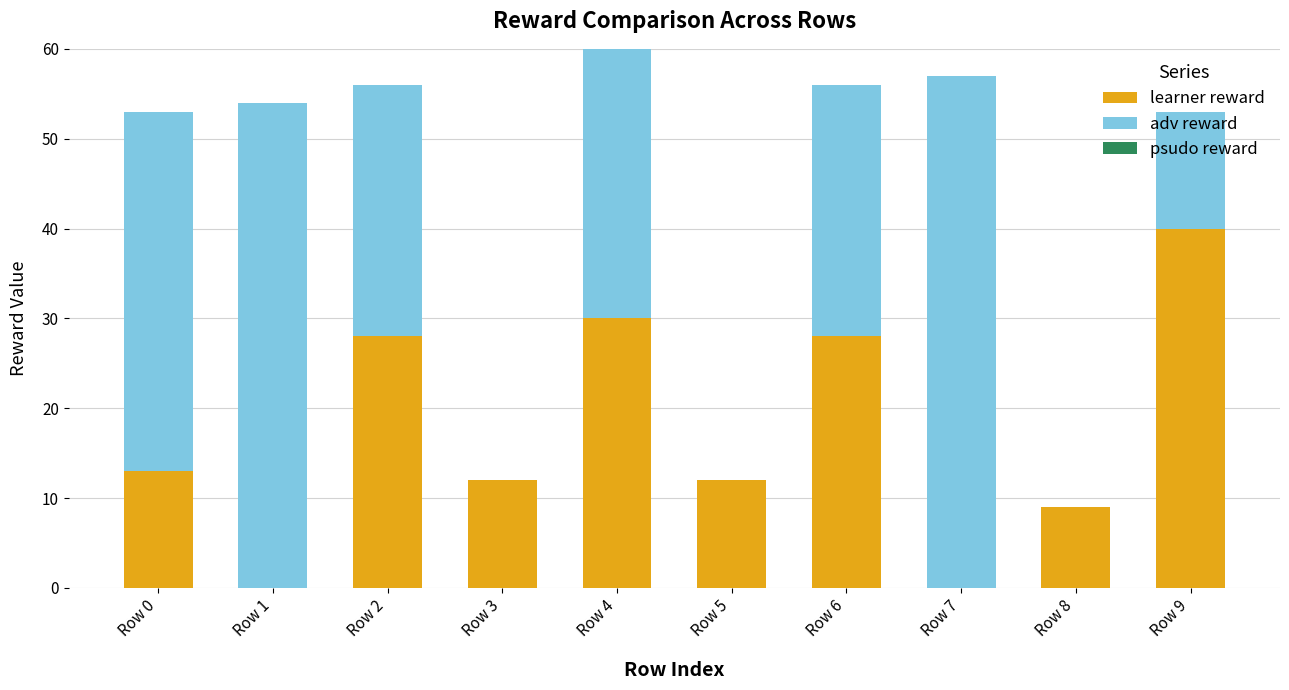

Read the learner reward value at Row 5, to the nearest 5.

10